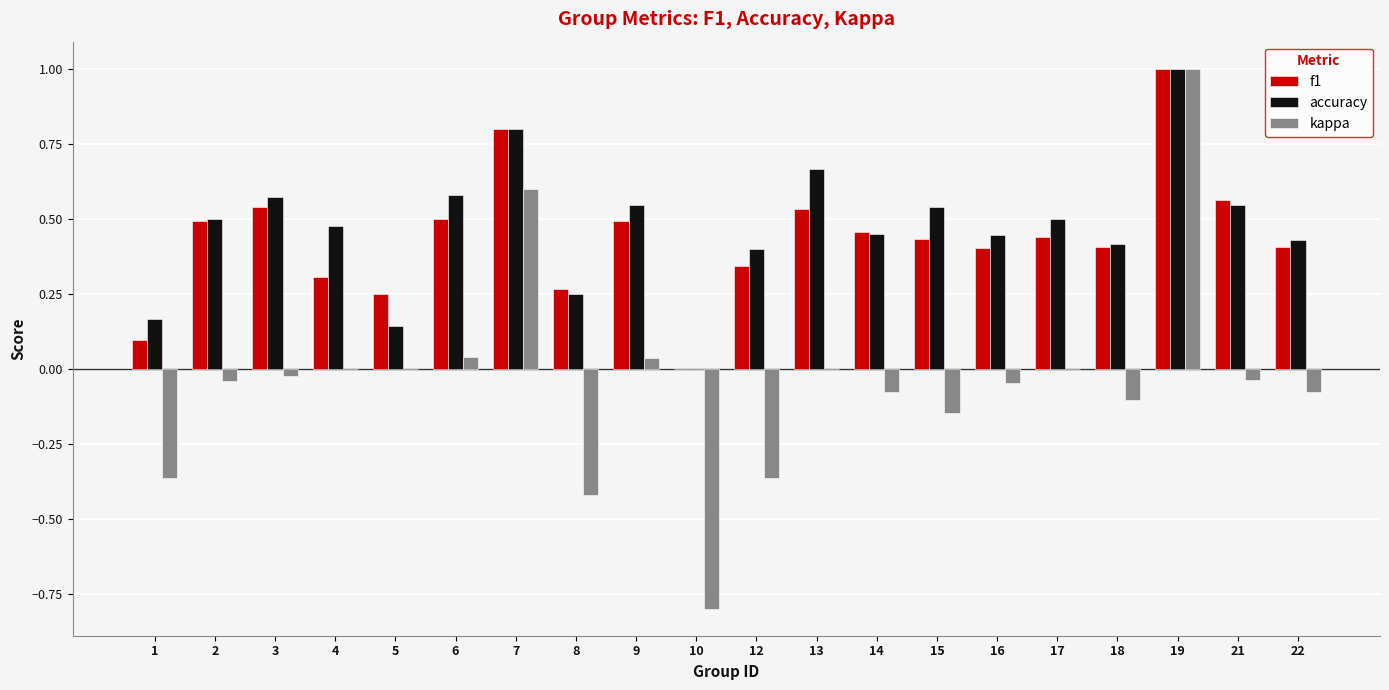

Which series changed the most between 7 and 22?

kappa